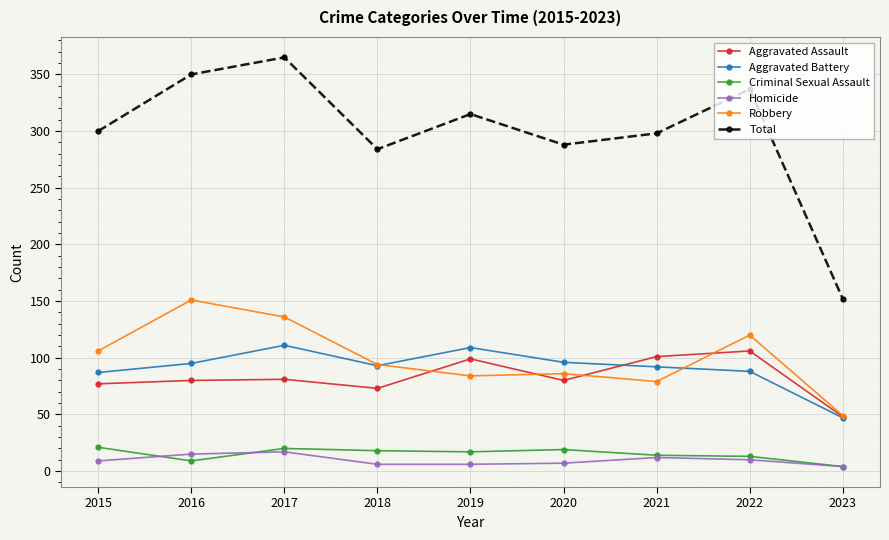

Which series has the largest total across all categories?

Total